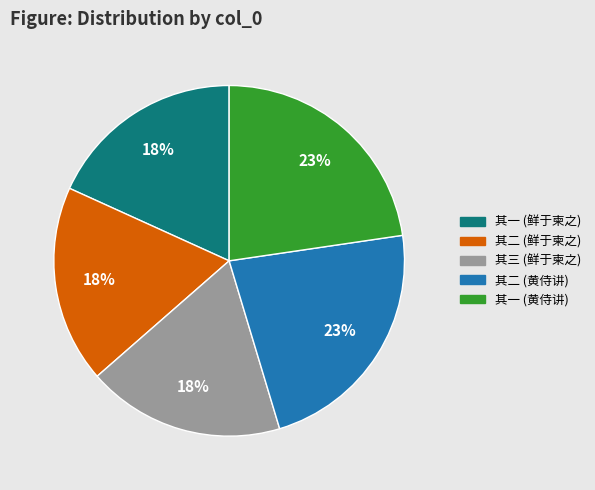

Is there a majority slice in this chart?

No